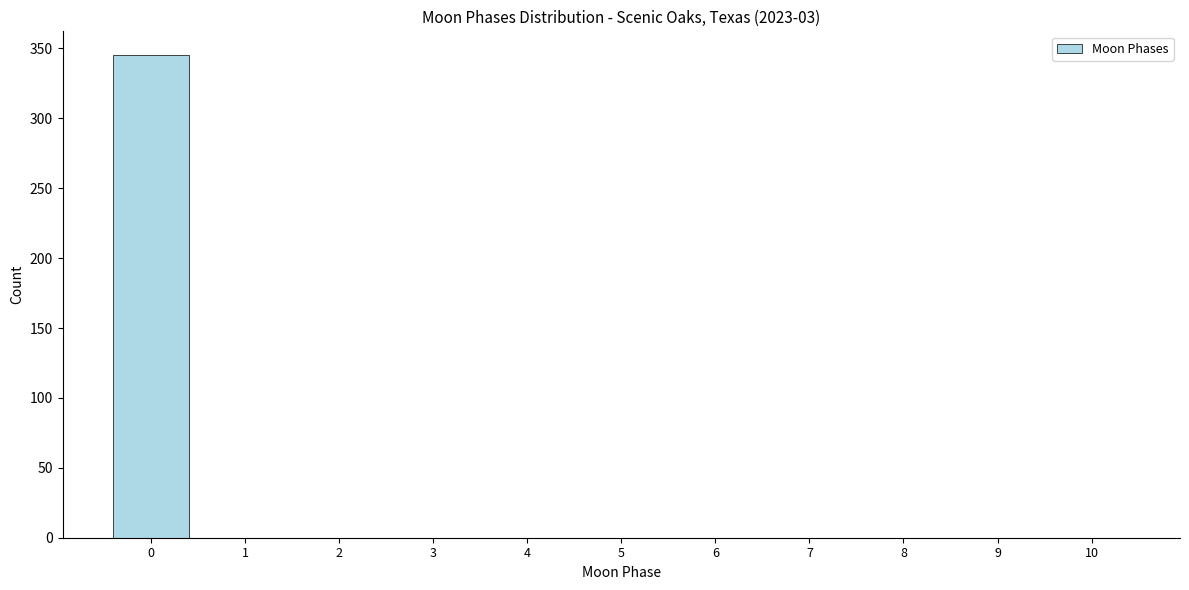

Reading left to right, extract all data points from this chart.

0=345	1=0	2=0	3=0	4=0	5=0	6=0	7=0	8=0	9=0	10=0